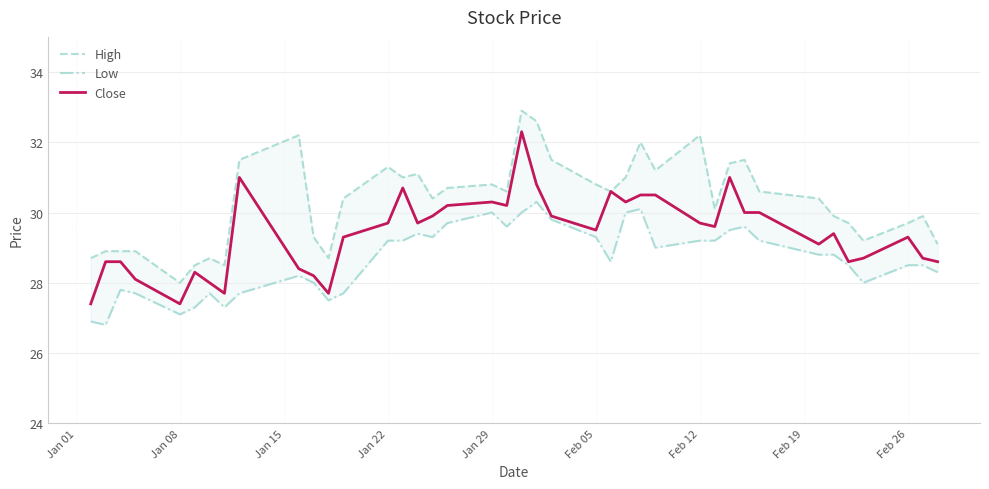

The value of Close at Jan 08 is 27.4. True or false?

True